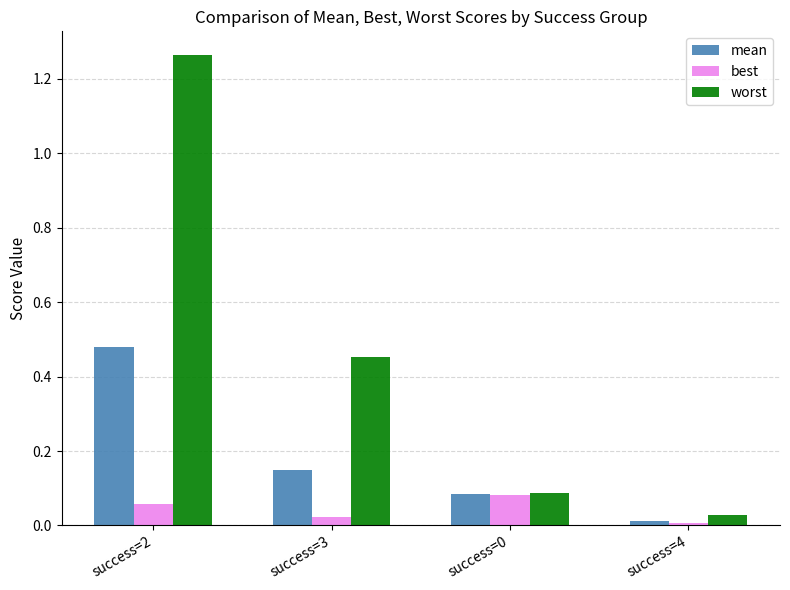

What is the sum of all mean values?

0.7